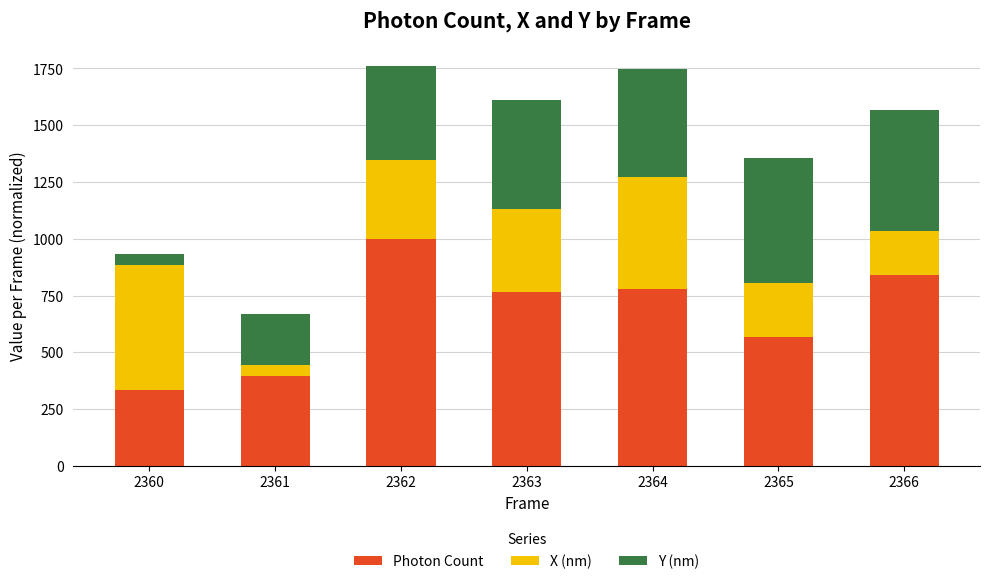

What is the maximum value for Photon Count?

1000.0